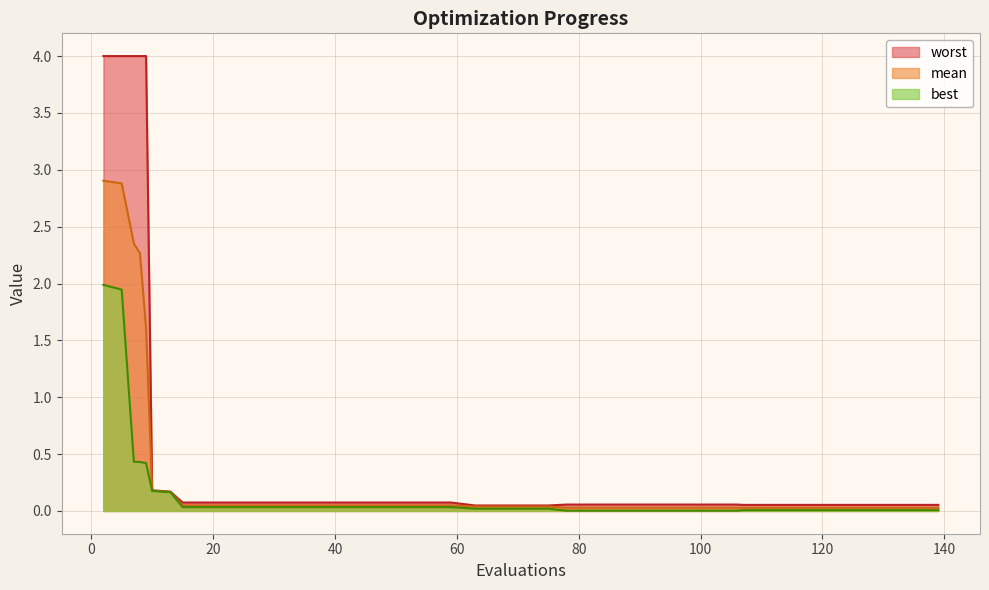

Is the value of worst at 127 greater than the value of best at 8?

No